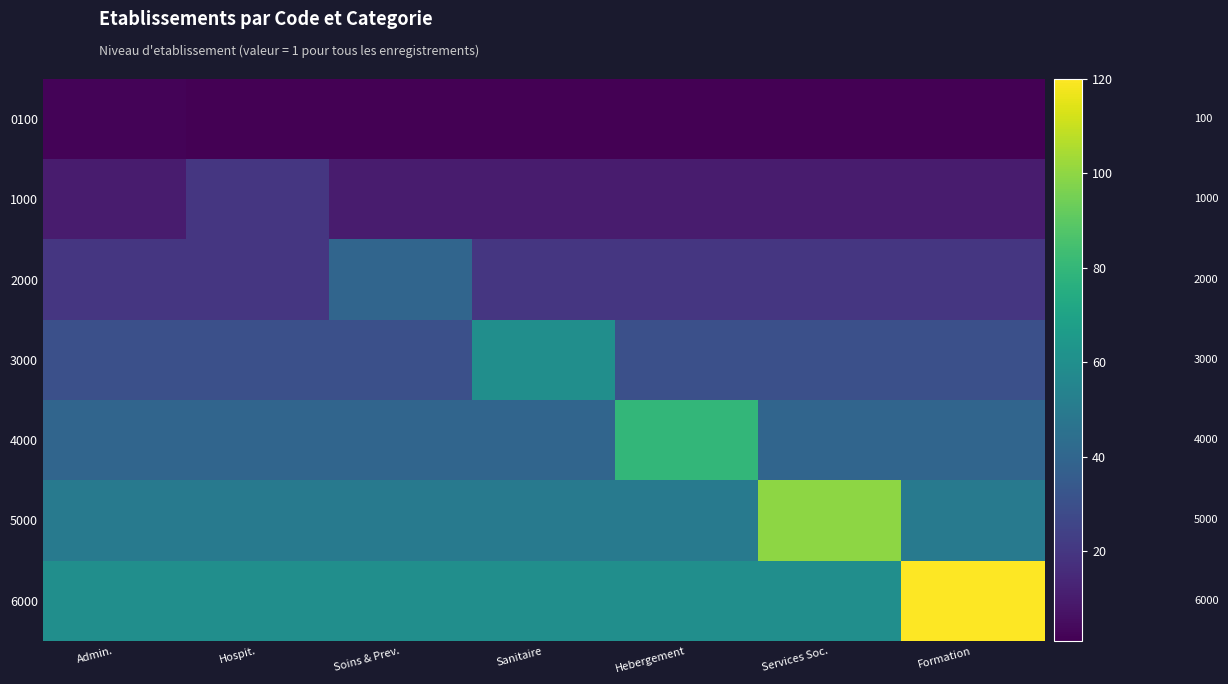

What is the average value of the 5000 series?

57